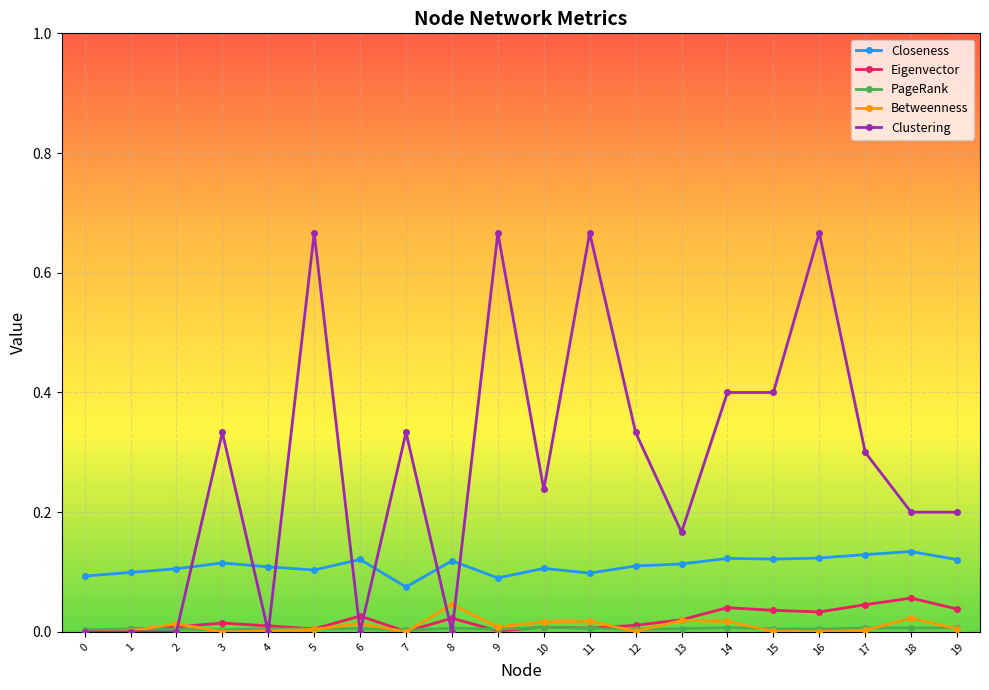

Count the number of data series in this chart.

5